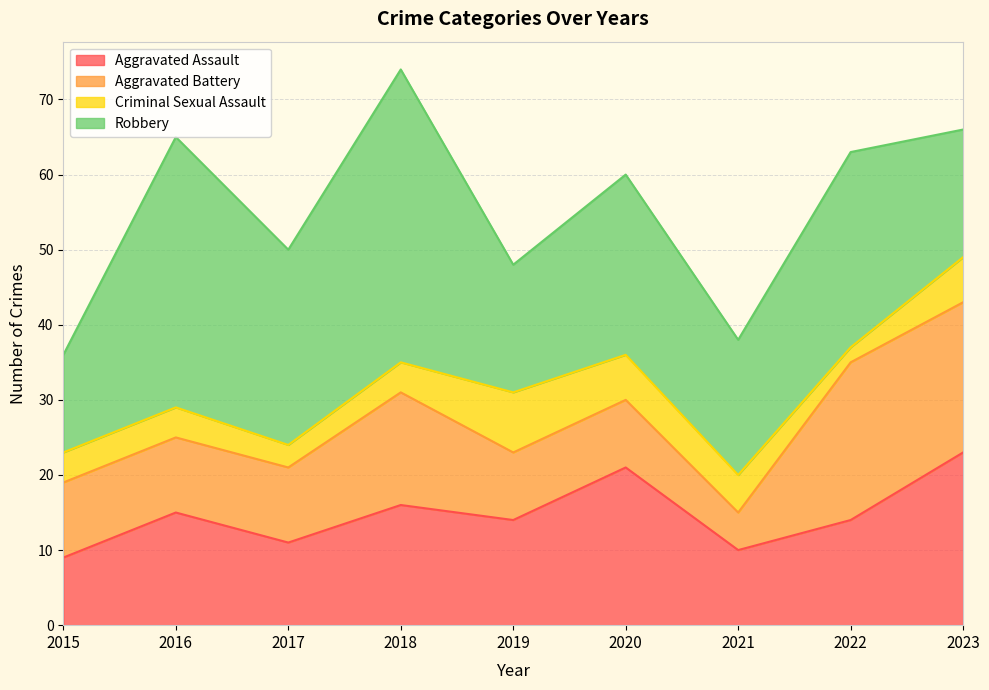

What is the value of the Aggravated Battery point at the 8th from the left?

21